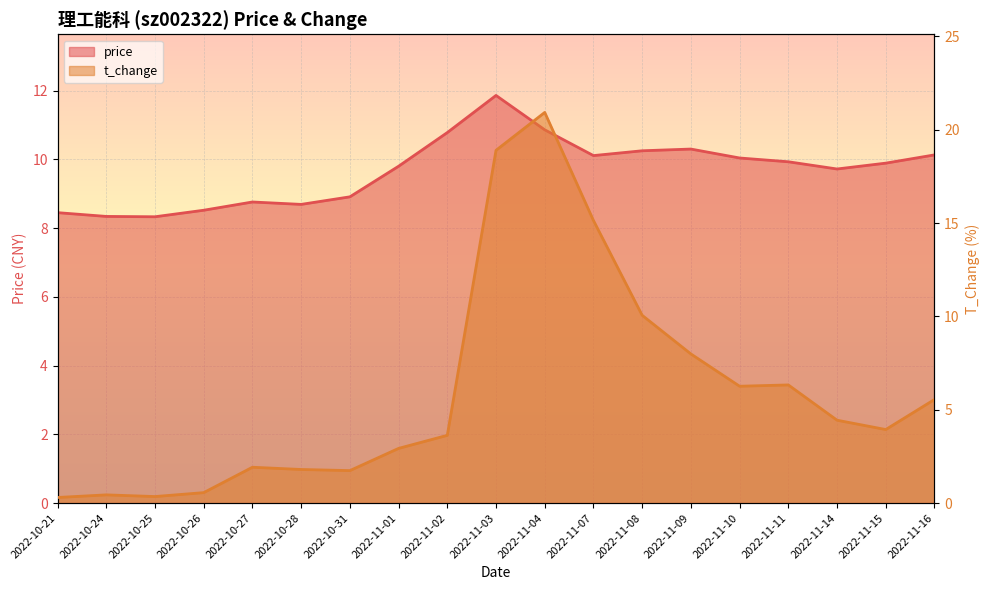

How many lines are shown in the chart?

2